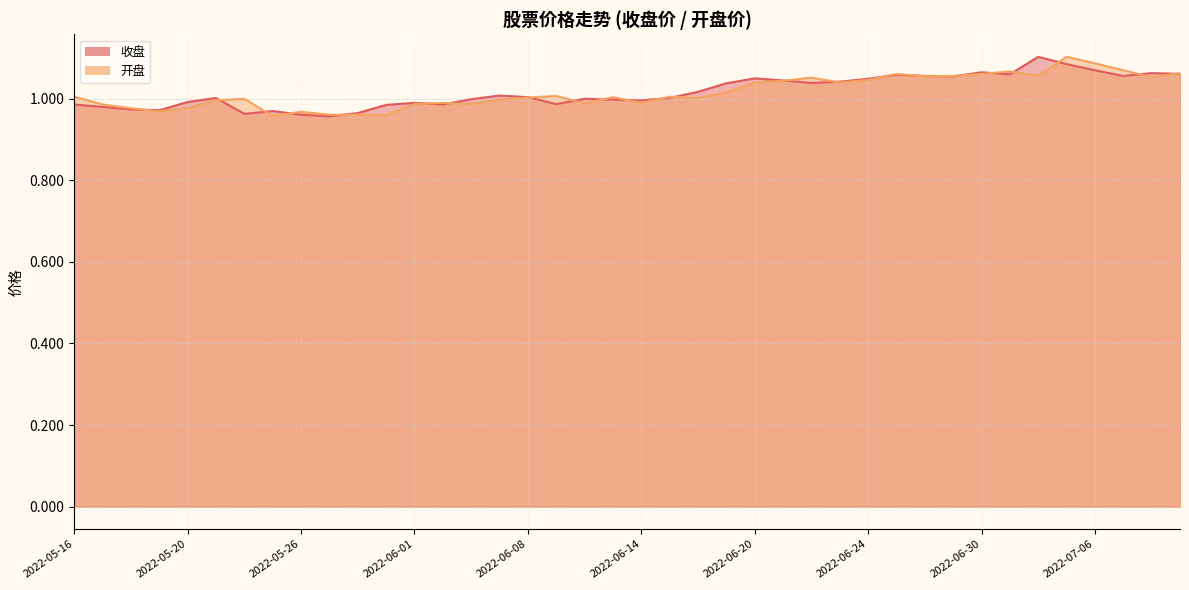

Reading left to right, what are all the values shown in this chart?

收盘: 2022-05-16=1.0	2022-05-17=1.0	2022-05-18=1.0	2022-05-19=1.0	2022-05-20=1.0	2022-05-23=1.0	2022-05-24=1.0	2022-05-25=1.0	2022-05-26=1.0	2022-05-27=1.0	2022-05-30=1.0	2022-05-31=1.0	2022-06-01=1.0	2022-06-02=1.0	2022-06-06=1.0	2022-06-07=1.0	2022-06-08=1.0	2022-06-09=1.0	2022-06-10=1.0	2022-06-13=1.0	2022-06-14=1.0	2022-06-15=1.0	2022-06-16=1.0	2022-06-17=1.0	2022-06-20=1.1	2022-06-21=1.0	2022-06-22=1.0	2022-06-23=1.0	2022-06-24=1.0	2022-06-27=1.1	2022-06-28=1.1	2022-06-29=1.1	2022-06-30=1.1	2022-07-01=1.1	2022-07-04=1.1	2022-07-05=1.1	2022-07-06=1.1	2022-07-07=1.1	2022-07-08=1.1	2022-07-11=1.1
开盘: 2022-05-16=1.0	2022-05-17=1.0	2022-05-18=1.0	2022-05-19=1.0	2022-05-20=1.0	2022-05-23=1.0	2022-05-24=1.0	2022-05-25=1.0	2022-05-26=1.0	2022-05-27=1.0	2022-05-30=1.0	2022-05-31=1.0	2022-06-01=1.0	2022-06-02=1.0	2022-06-06=1.0	2022-06-07=1.0	2022-06-08=1.0	2022-06-09=1.0	2022-06-10=1.0	2022-06-13=1.0	2022-06-14=1.0	2022-06-15=1.0	2022-06-16=1.0	2022-06-17=1.0	2022-06-20=1.0	2022-06-21=1.0	2022-06-22=1.1	2022-06-23=1.0	2022-06-24=1.0	2022-06-27=1.1	2022-06-28=1.1	2022-06-29=1.1	2022-06-30=1.1	2022-07-01=1.1	2022-07-04=1.1	2022-07-05=1.1	2022-07-06=1.1	2022-07-07=1.1	2022-07-08=1.1	2022-07-11=1.1